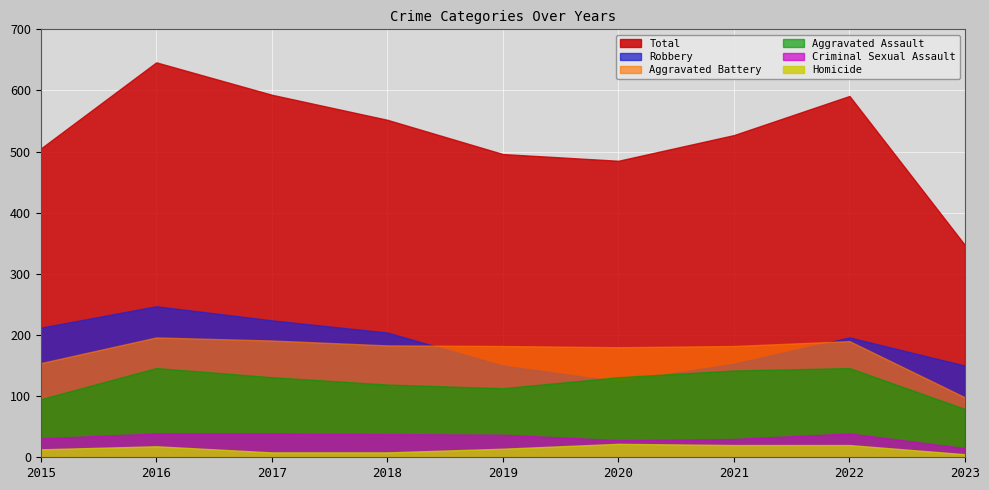

Reading right to left, extract all data points from this chart.

Aggravated Assault: 79	146	142	131	113	119	131	146	95
Aggravated Battery: 98	190	182	180	182	183	191	196	154
Criminal Sexual Assault: 15	39	30	28	37	38	39	39	31
Homicide: 5	20	20	22	14	8	8	18	13
Robbery: 150	196	153	124	150	204	224	247	212
Total: 347	591	527	485	496	552	593	646	505